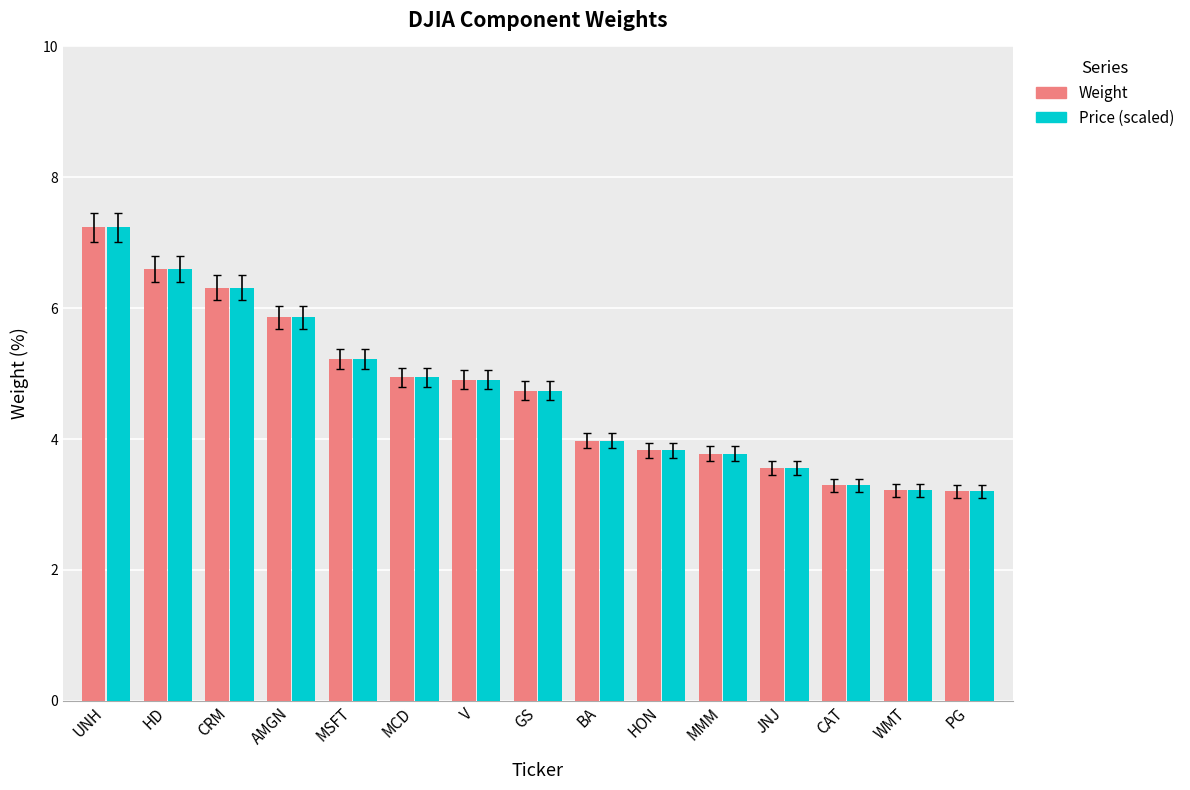

What is the maximum value shown in the chart?

7.2